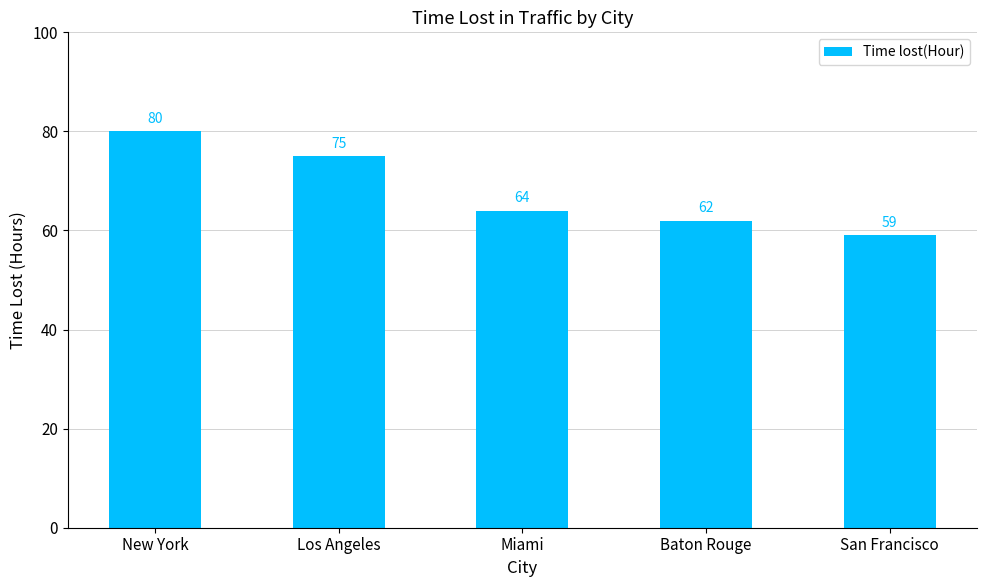

What is the greatest value displayed?

80